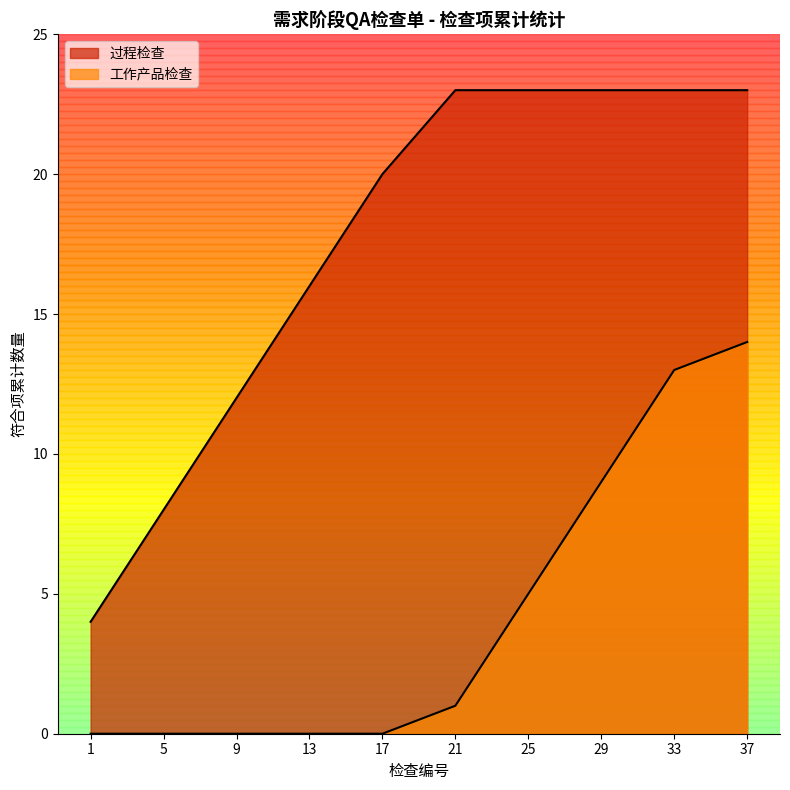

True or false: 工作产品检查 has more than 1 points higher than both neighbors.

False